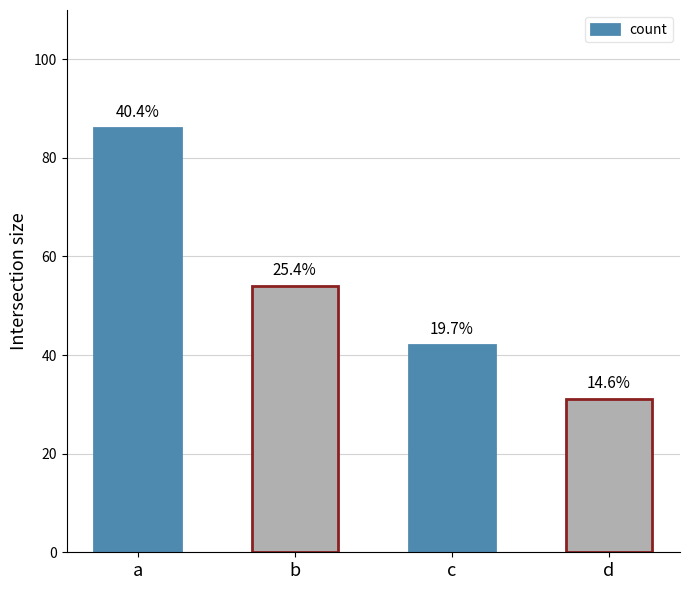

Reading left to right, list all the values displayed in this chart.

86	54	42	31